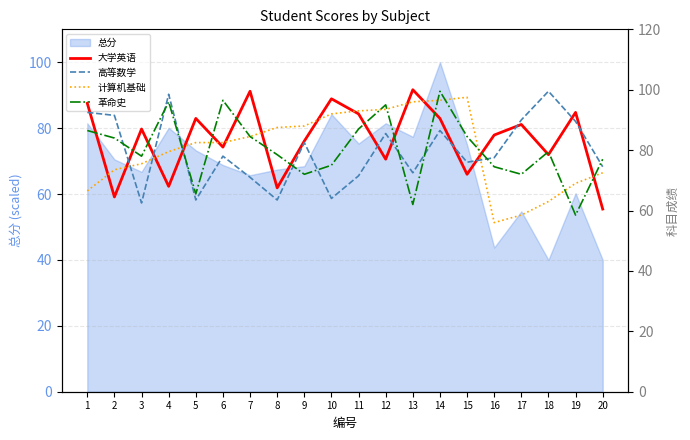

Is it true that 总分 equals 54.7 at 17?

True